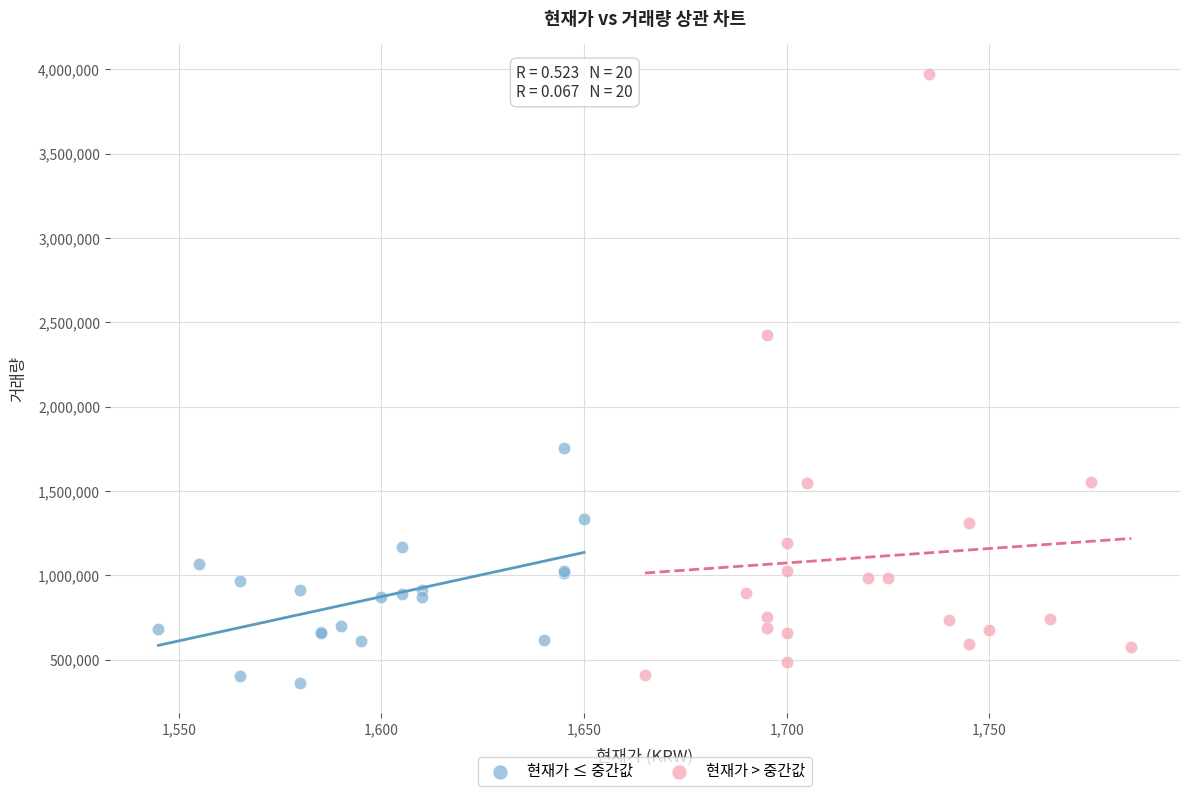

Which series contains the lowest Y value?

현재가 ≤ 중간값